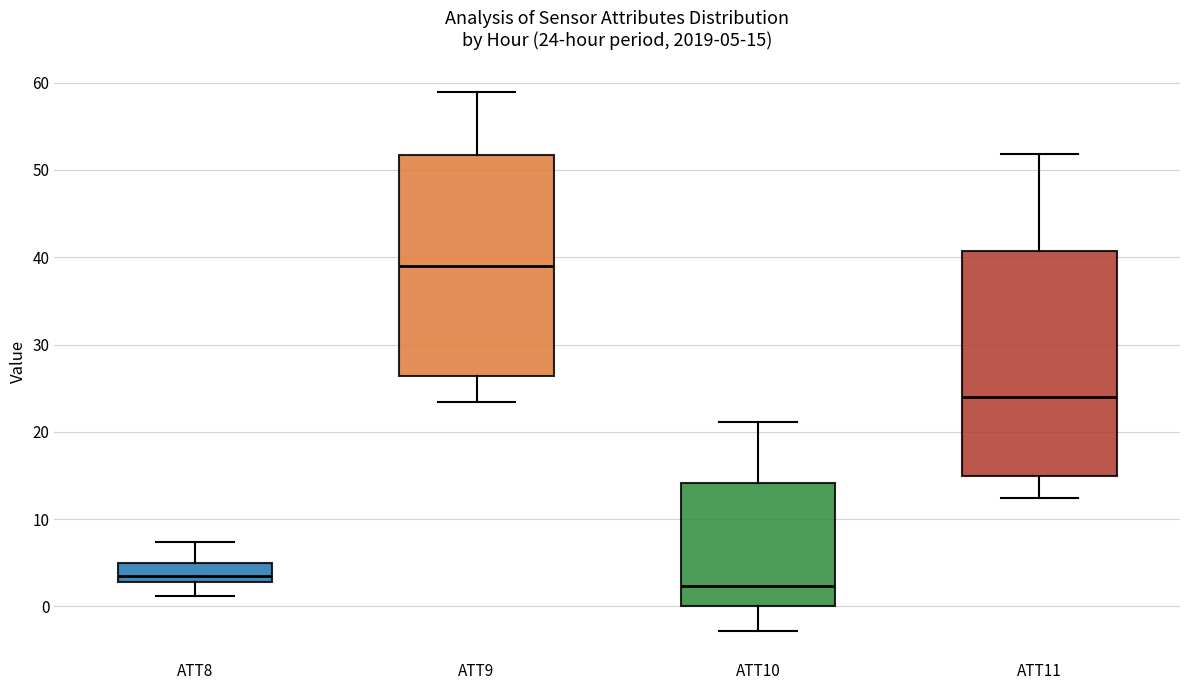

Which box has the highest median line?

ATT9